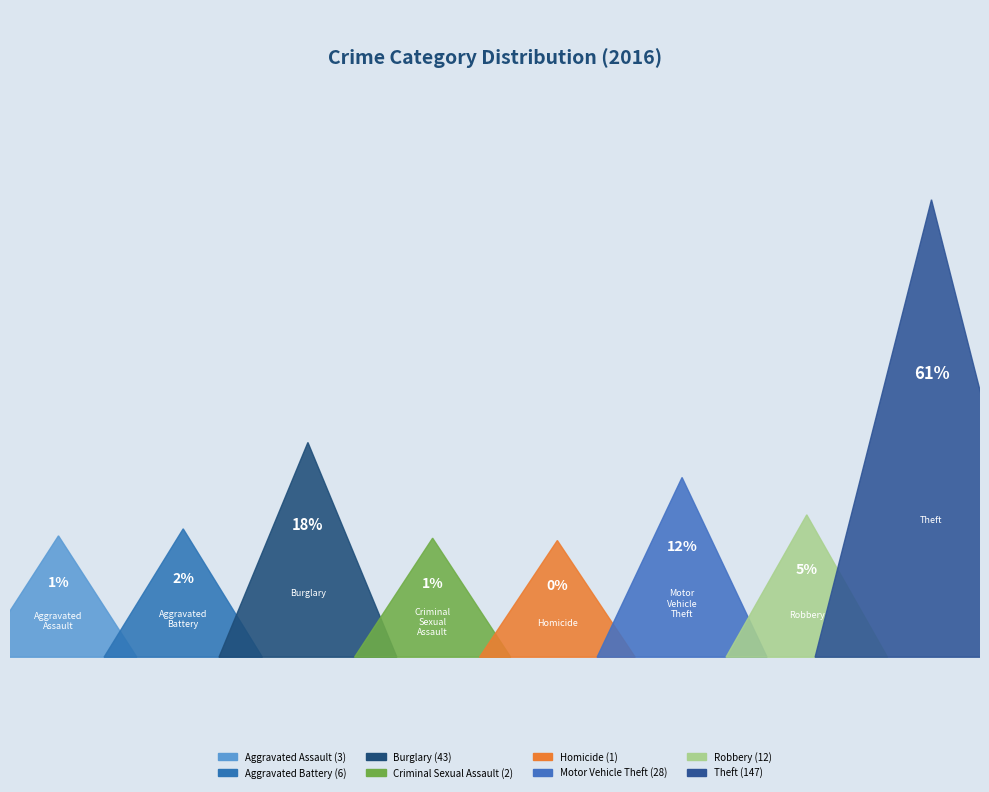

Does Motor Vehicle Theft account for over 50% of the chart?

No